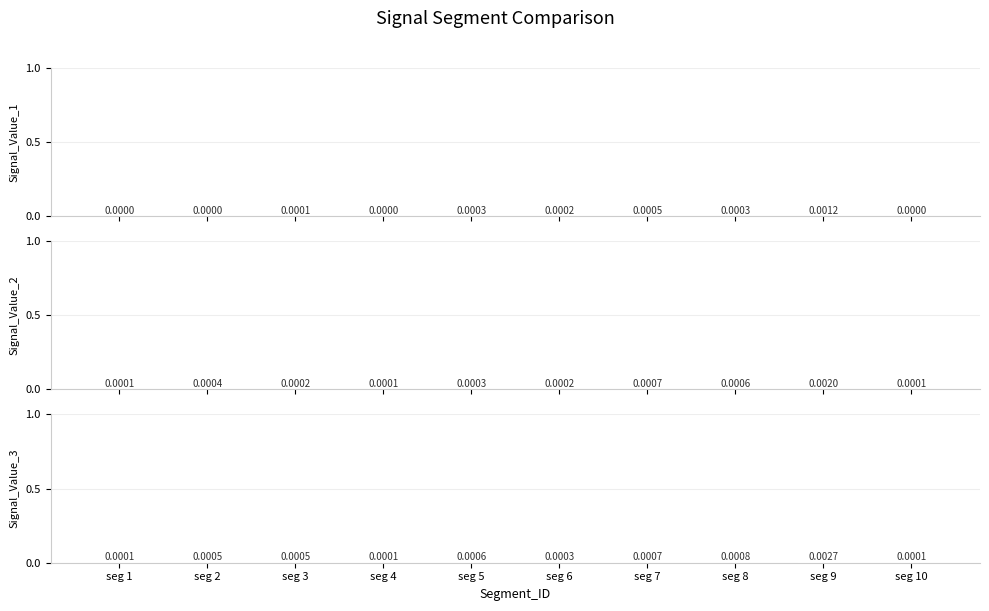

Which series has the widest spread of values?

Signal_Value_3